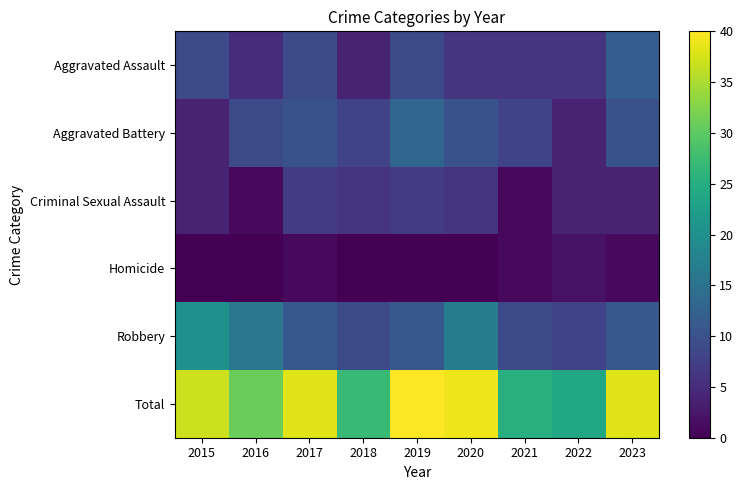

Which label corresponds to the largest value in the chart?

2019